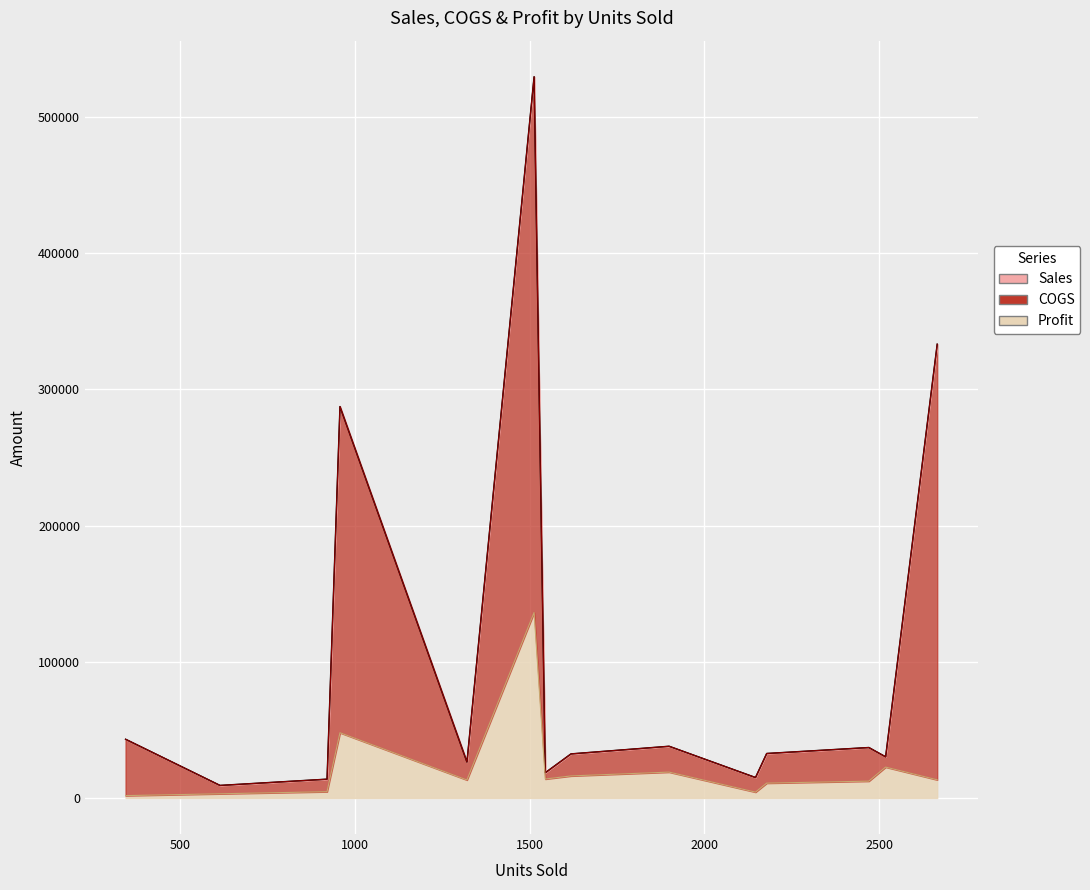

What is the lowest value of the Sales series?

9225.0